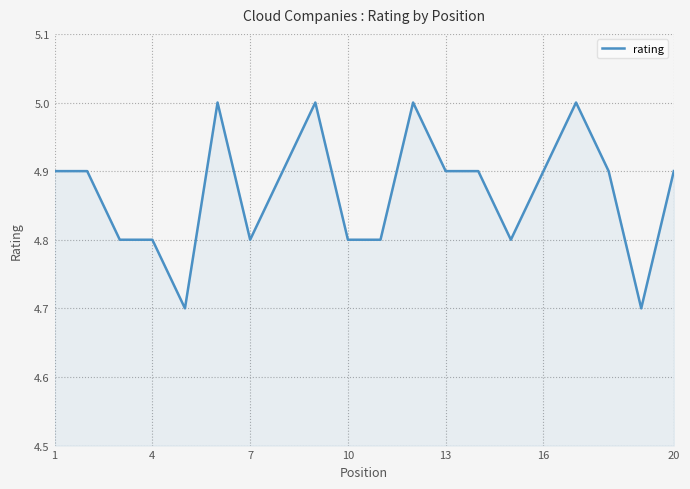

What is the smallest value displayed?

4.7